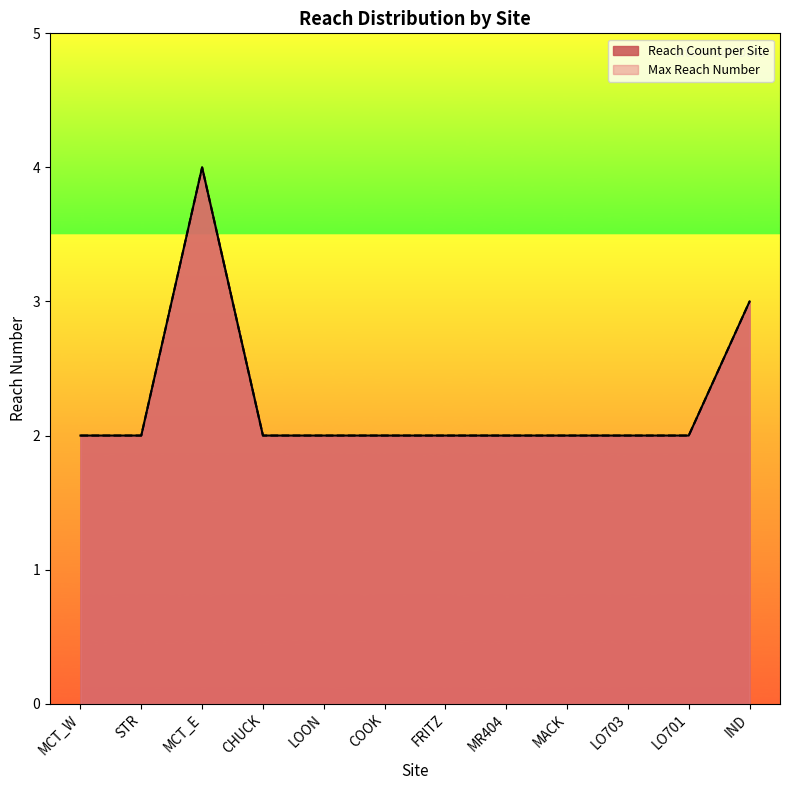

Reading right to left, list all the values displayed in this chart.

Reach Count per Site: IND=3	LO701=2	LO703=2	MACK=2	MR404=2	FRITZ=2	COOK=2	LOON=2	CHUCK=2	MCT_E=4	STR=2	MCT_W=2
Max Reach Number: IND=3	LO701=2	LO703=2	MACK=2	MR404=2	FRITZ=2	COOK=2	LOON=2	CHUCK=2	MCT_E=4	STR=2	MCT_W=2